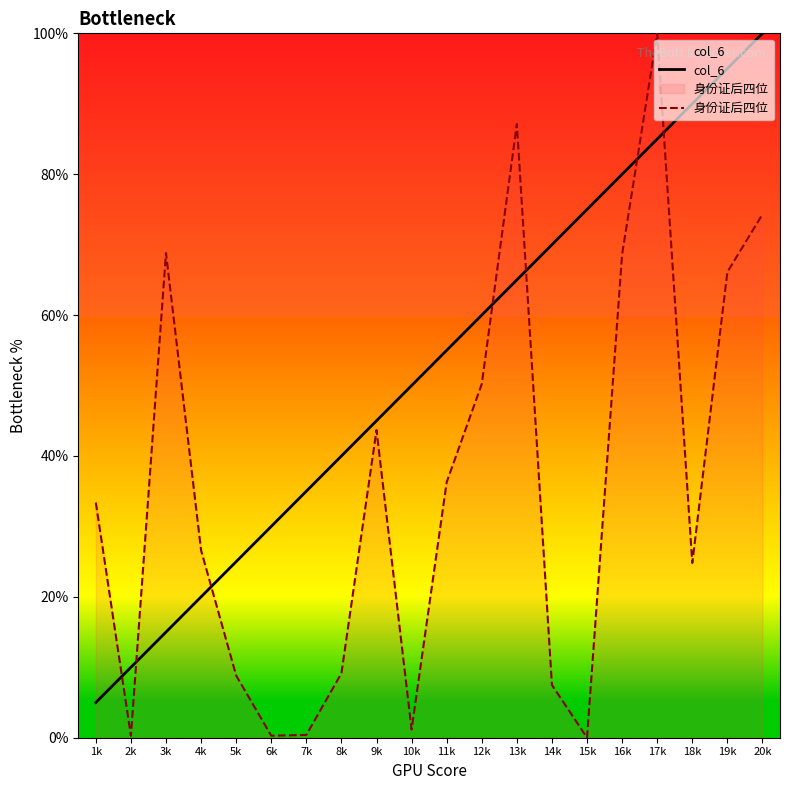

What are all the series names shown in the legend?

col_6, 身份证后四位